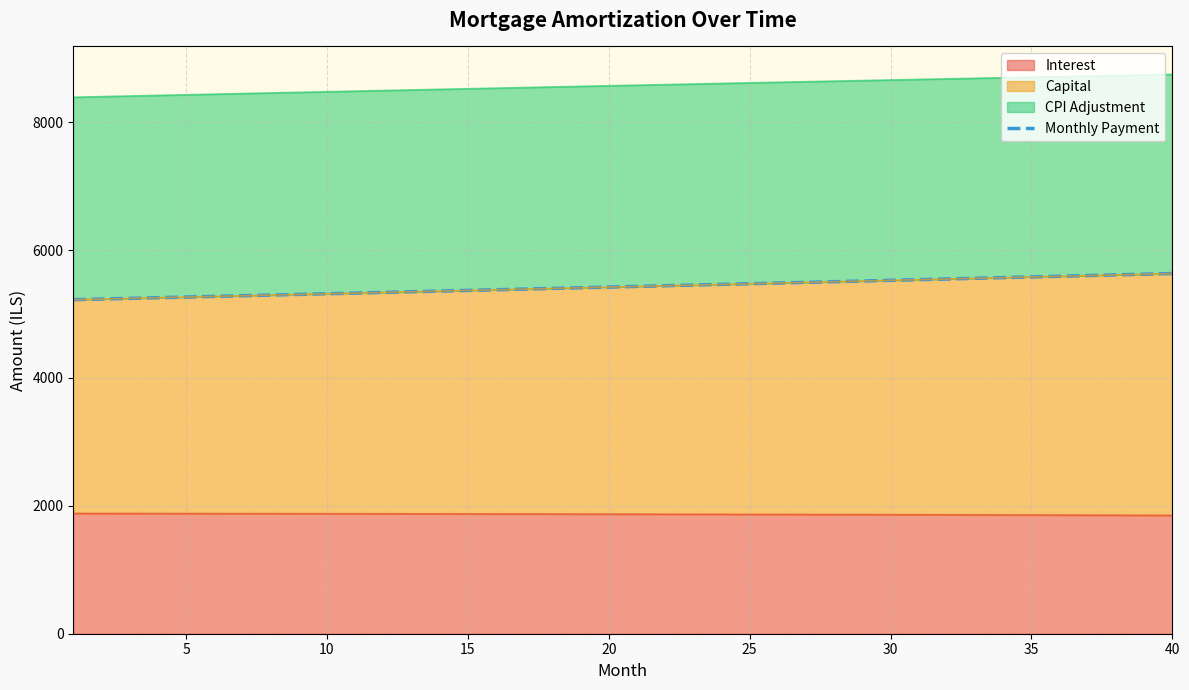

At which label is the value closest to 5429?

20